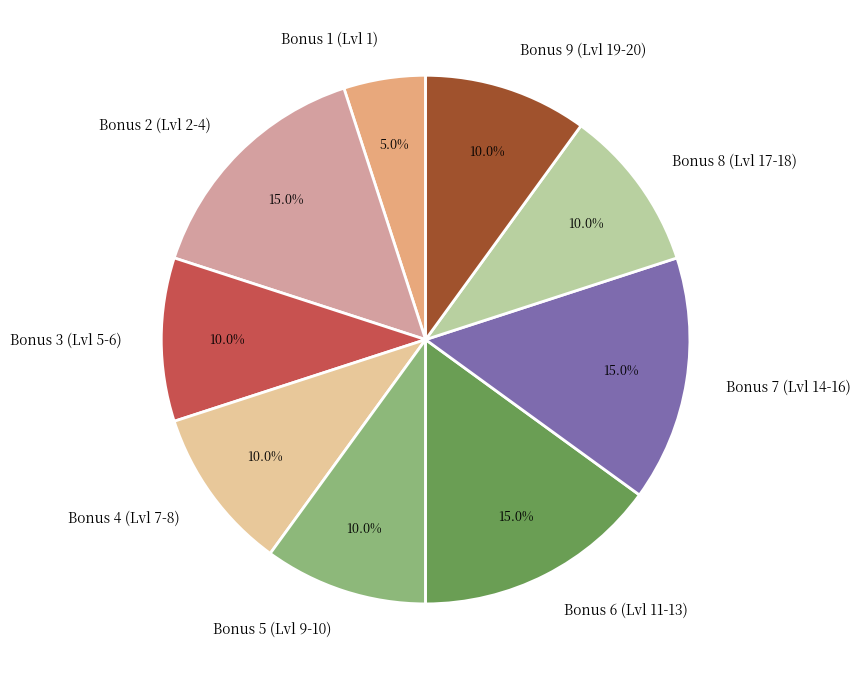

How many segments does this pie chart have?

9